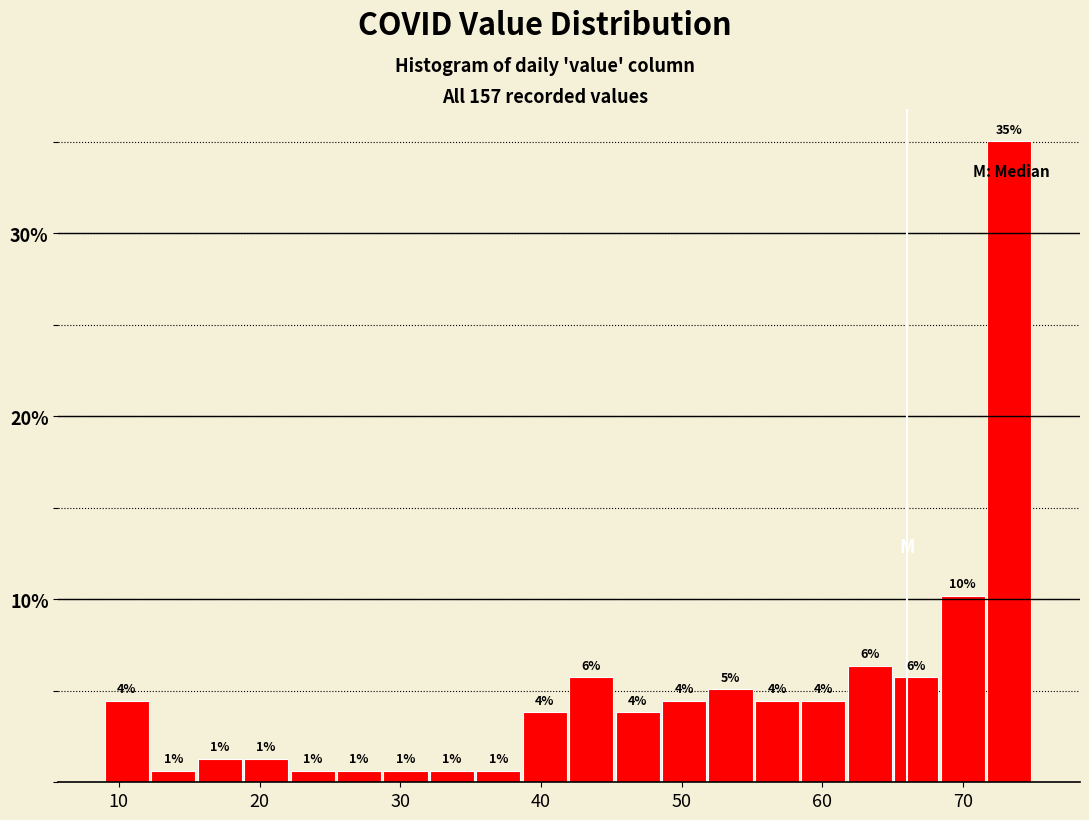

Read against the x-axis, roughly where is the centre of the tallest bar?

73